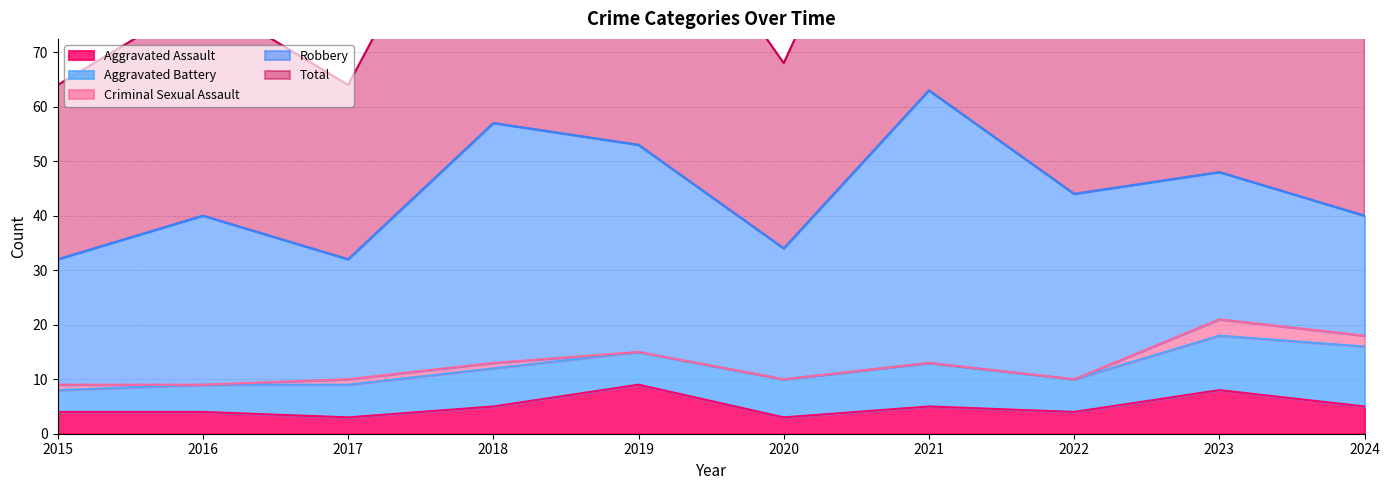

The Aggravated Assault series shows 9 at 2019. True or false?

True